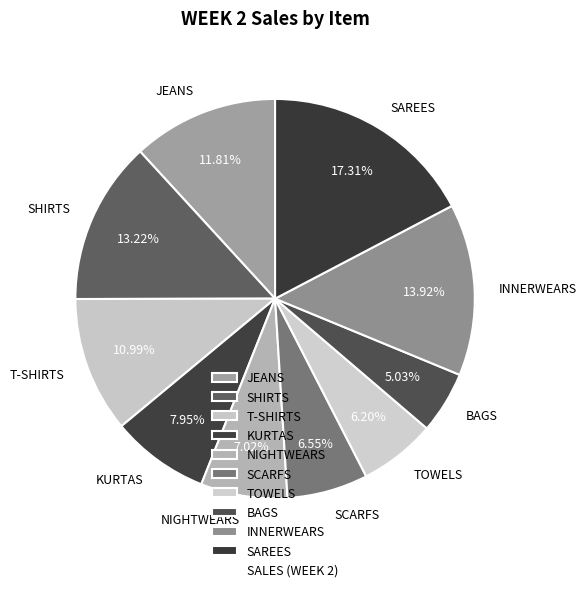

Approximately how many times larger is the value at BAGS compared to T-SHIRTS?

0.5